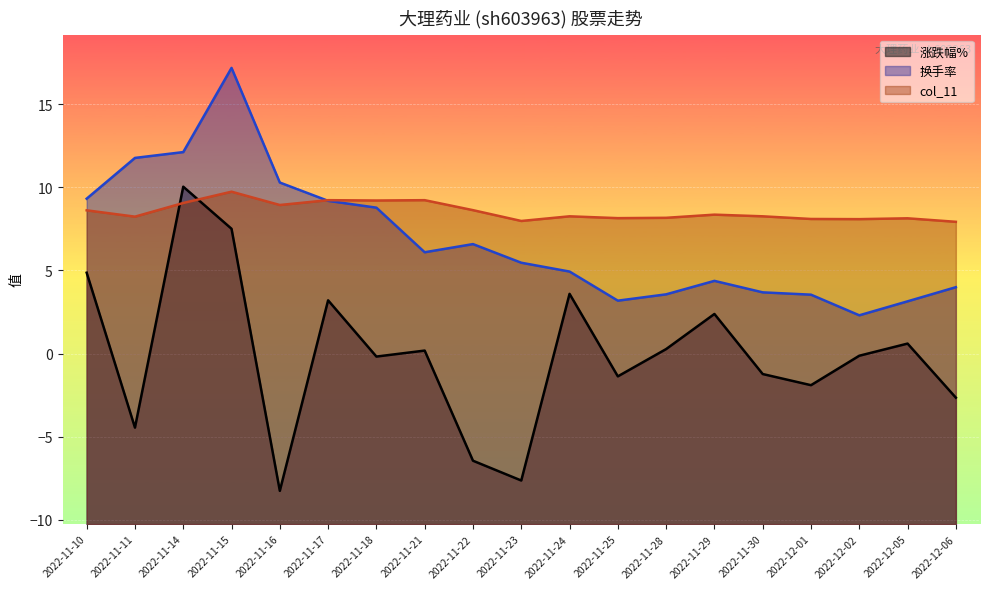

At which label is col_11 closest to 8?

2022-11-23